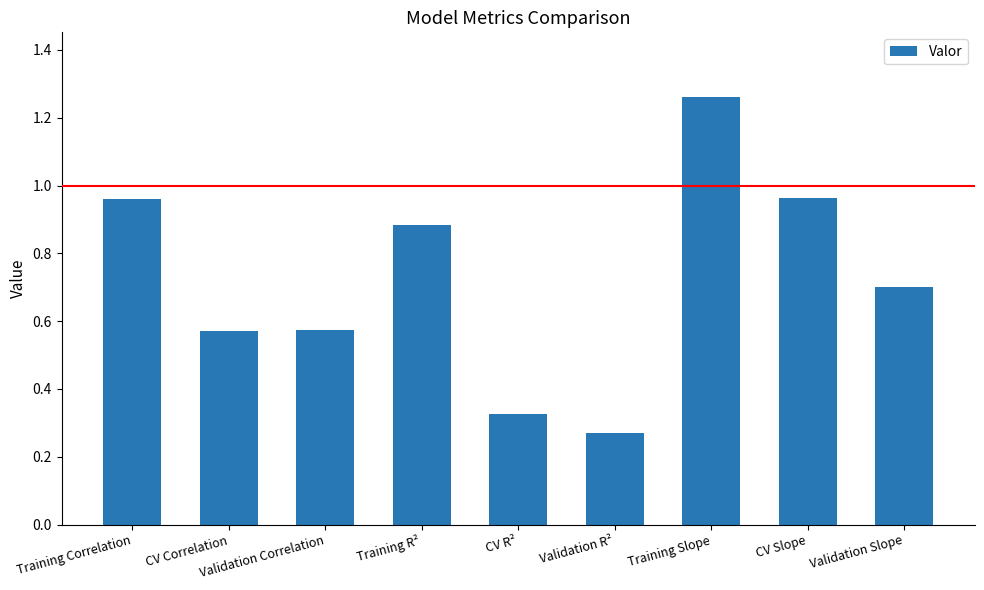

The value at Validation R² is 0.1. True or false?

False